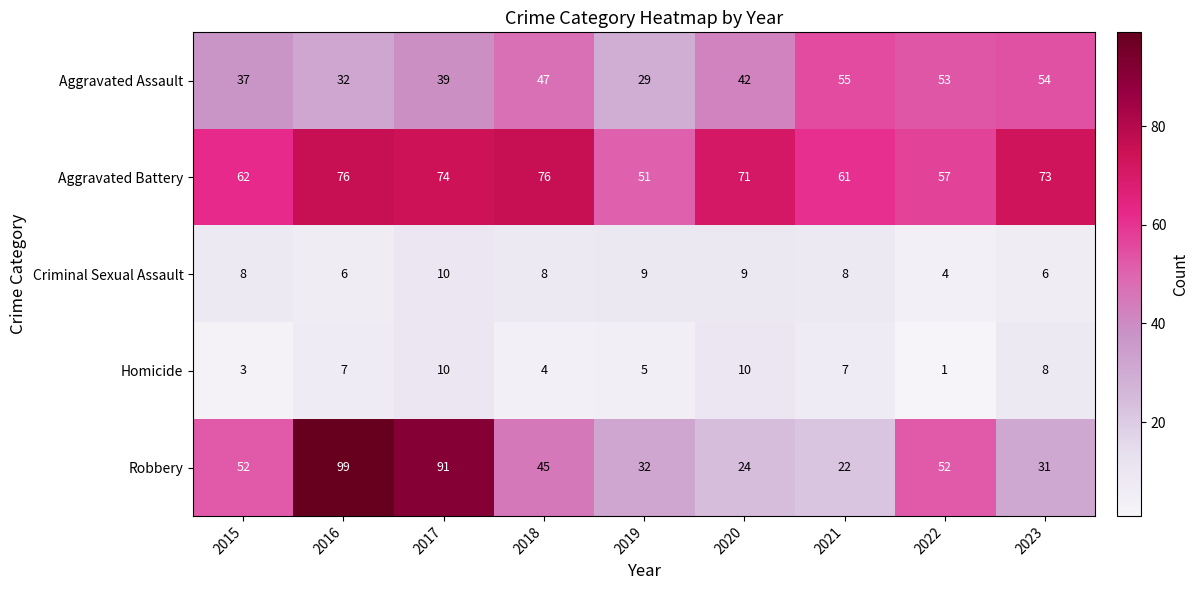

How many series are shown in this chart?

5